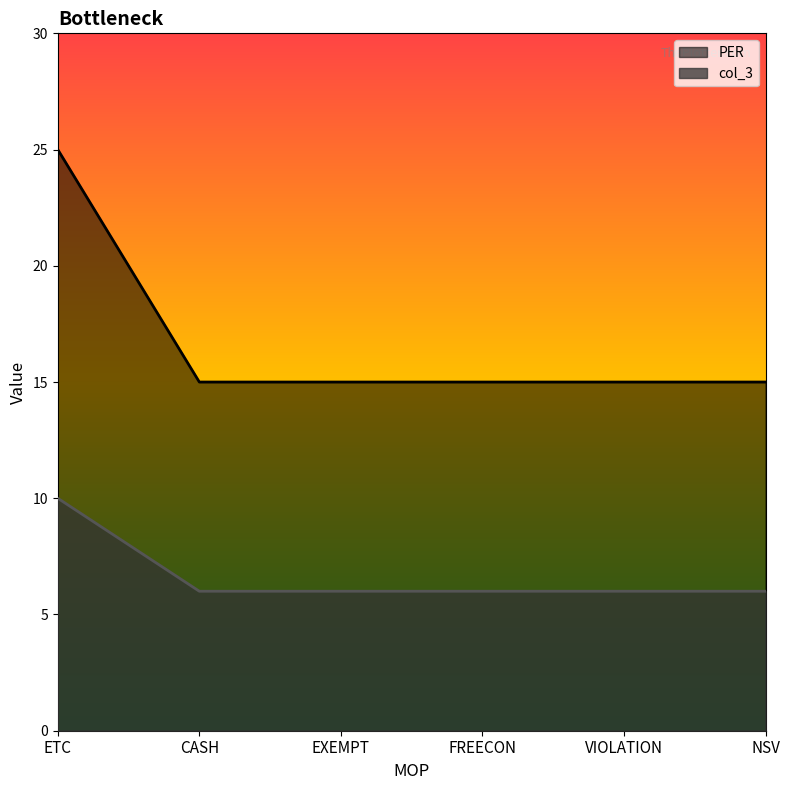

What is the approximate value of PER at EXEMPT, to the nearest 10?

20